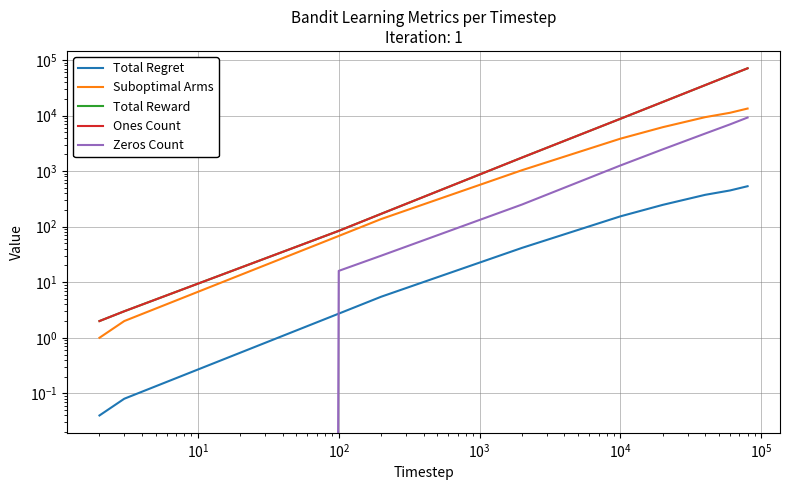

Reading left to right, extract all data points from this chart.

Total Regret: 0.0	0.1	2.7	5.5	41.5	153.3	246.9	374.0	448.1	534.3
Suboptimal Arms: 1.0	2.0	68.0	137.0	1037.0	3832.0	6172.0	9350.0	11202.0	13357.0
Total Reward: 2.0	3.0	84.0	170.0	1750.0	8738.0	17537.0	35260.0	53074.0	70798.0
Ones Count: 2.0	3.0	84.0	170.0	1750.0	8738.0	17537.0	35260.0	53074.0	70798.0
Zeros Count: 0.0	0.0	16.0	30.0	250.0	1262.0	2463.0	4740.0	6926.0	9202.0